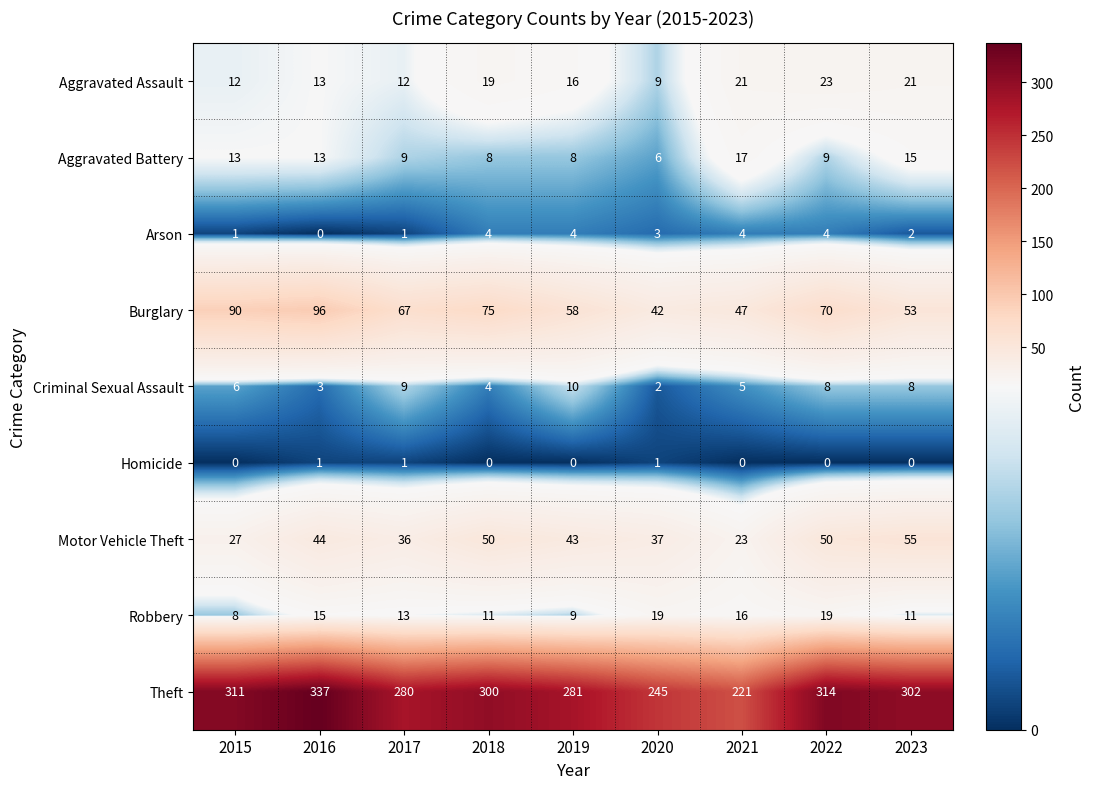

What is the approximate value of Criminal Sexual Assault at 2023?

8